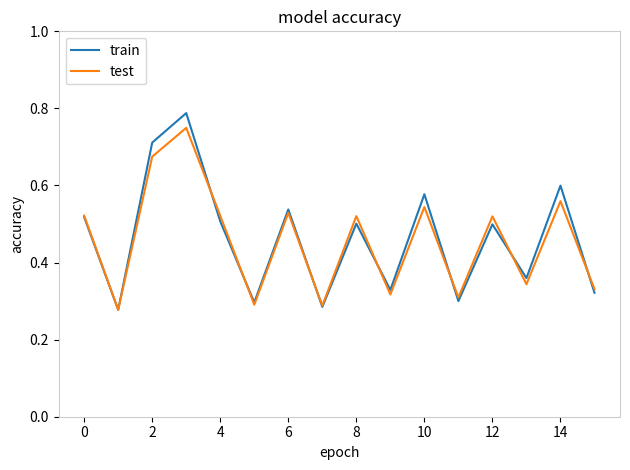

Which series has the widest spread of values?

train